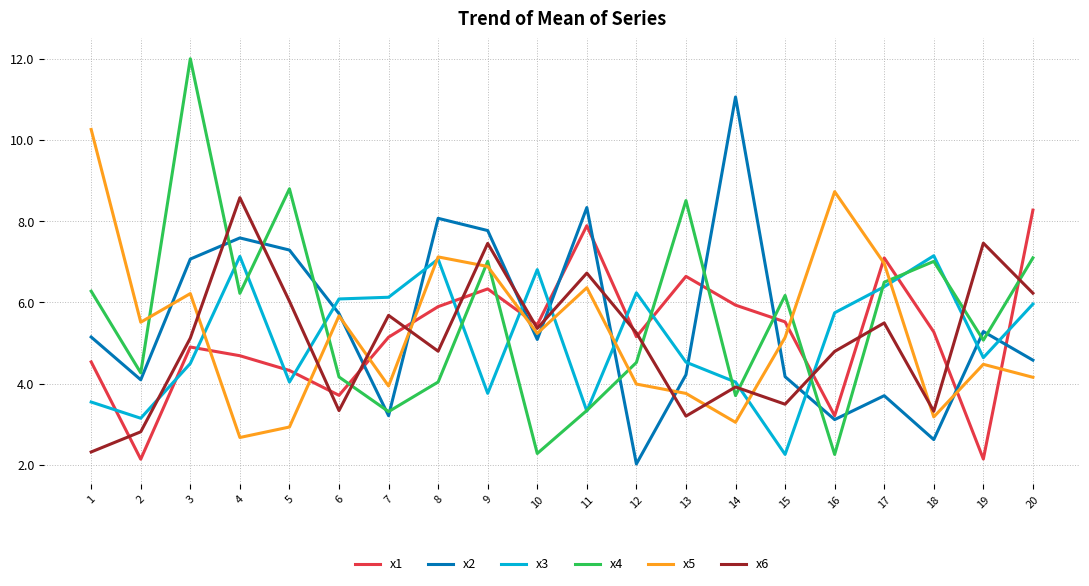

Does the chart have visible grid lines?

Yes